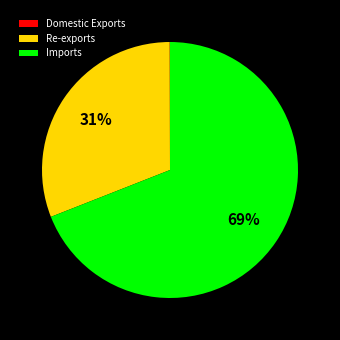

True or false: Re-exports accounts for 31% of the total.

True